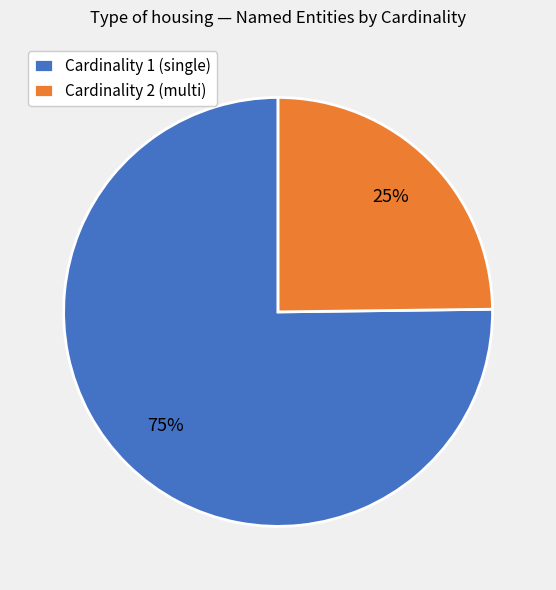

Is it true that Cardinality 2 (multi) is 30% of the pie?

False